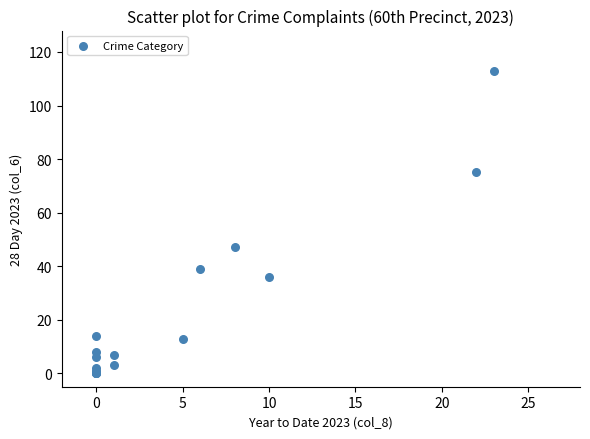

What Y value in the scatter plot is closest to 56?

47